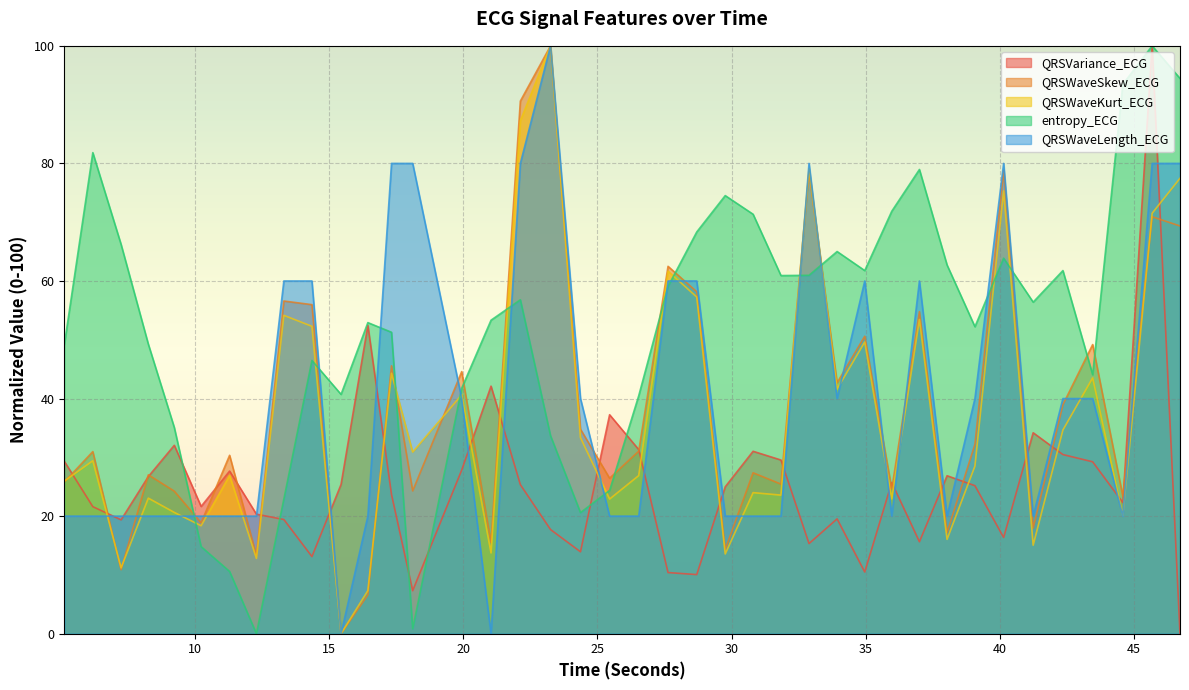

How many data points in QRSWaveKurt_ECG are less than 29?

20